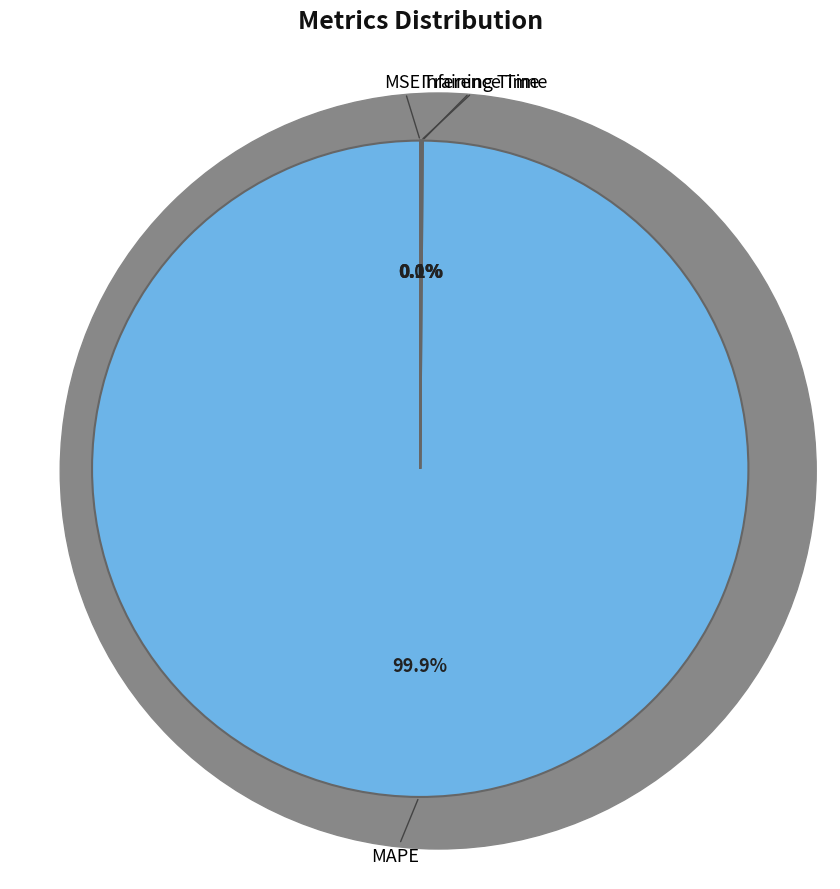

Does any single category account for the majority?

Yes